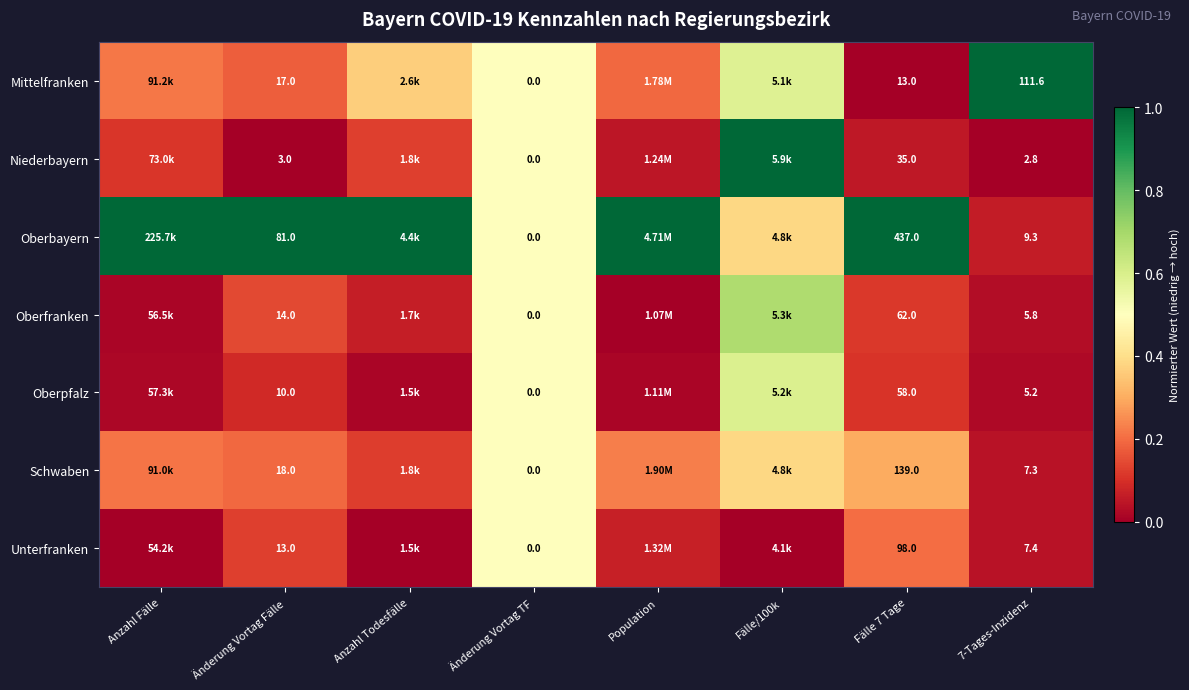

Rank the series at Änderung Vortag Fälle from lowest to highest value.

Niederbayern, Oberpfalz, Unterfranken, Oberfranken, Mittelfranken, Schwaben, Oberbayern